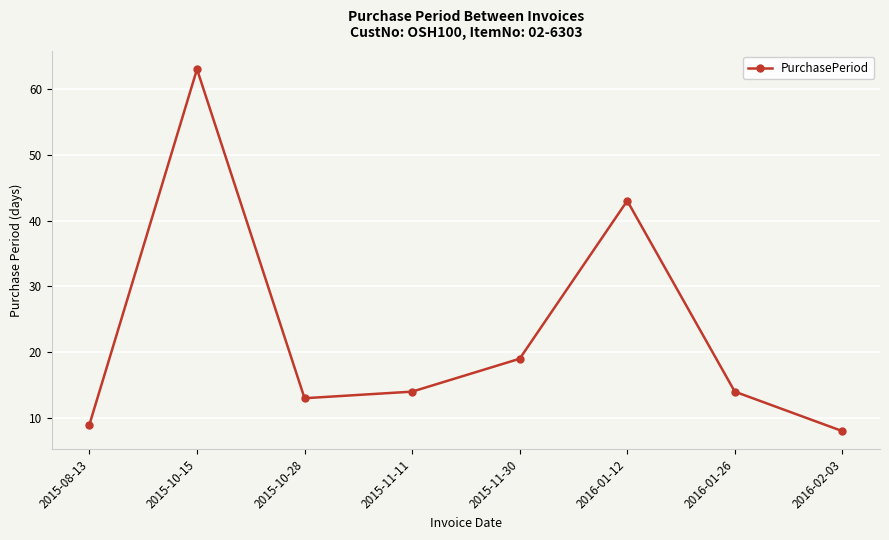

The value at 2016-01-12 is 9. True or false?

False